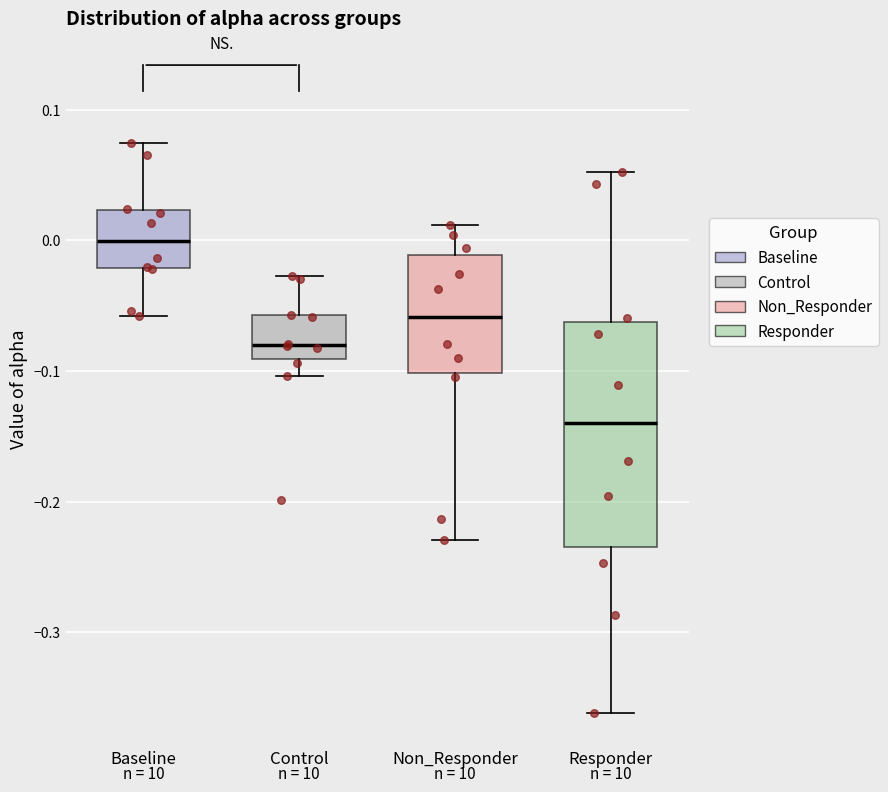

Reading left to right, read every box against the y-axis: the position of its median line, the range the box covers, and the ends of its whiskers. The values are not printed on the chart, so give them approximately, as read against the axis.

Baseline: median 0.00, box -0.02 to 0.02, whiskers -0.06 to 0.07
Control: median -0.08, box -0.09 to -0.06, whiskers -0.10 to -0.03
Non_Responder: median -0.06, box -0.10 to -0.01, whiskers -0.23 to 0.01
Responder: median -0.14, box -0.23 to -0.06, whiskers -0.36 to 0.05